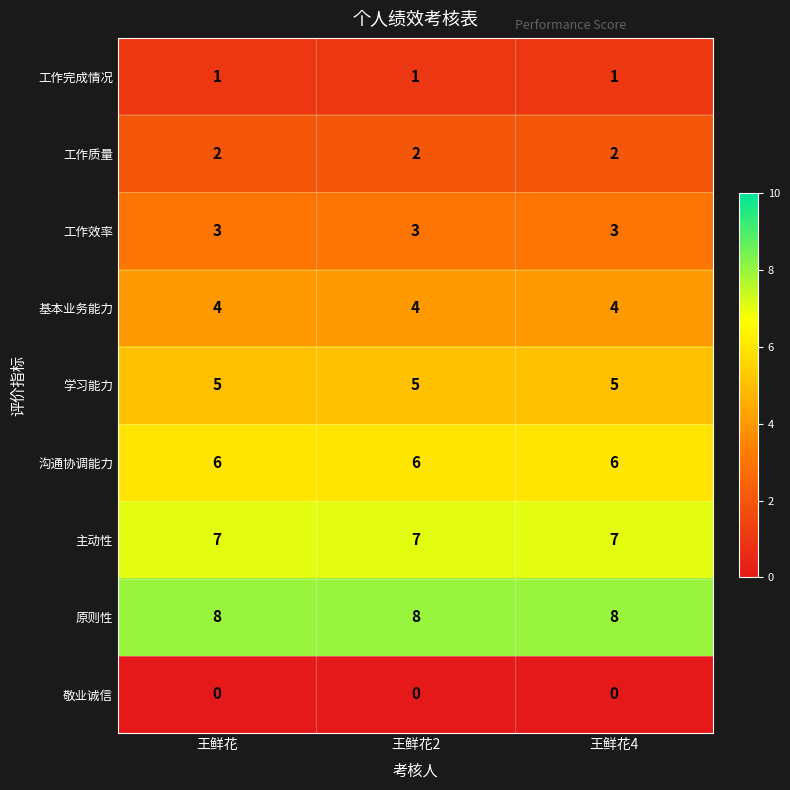

Which series has the largest total across all categories?

原则性